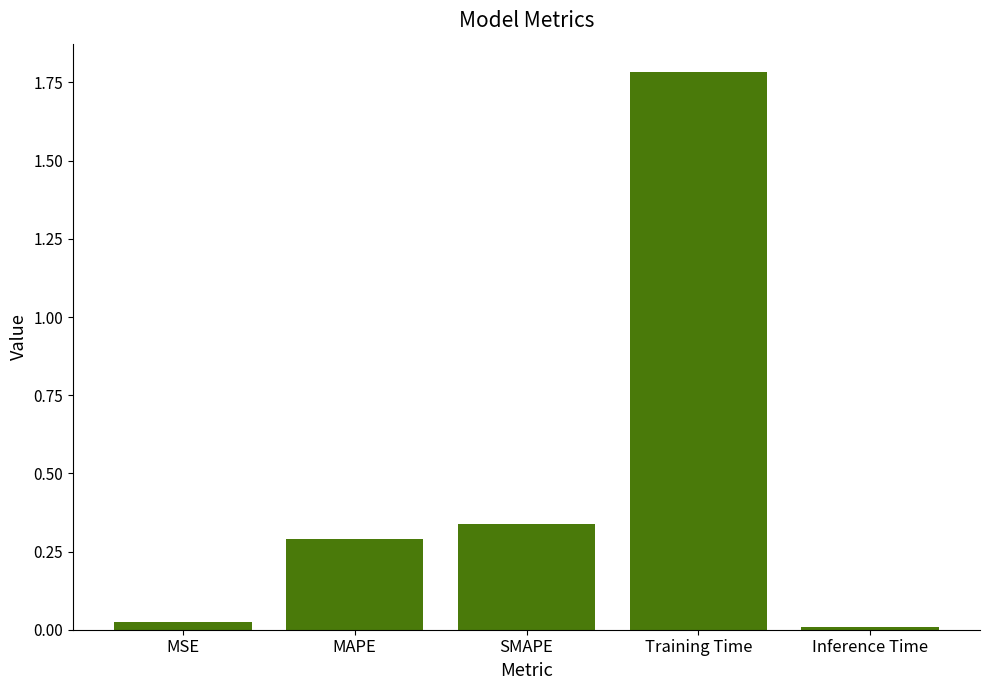

Which has a higher value, SMAPE or Inference Time?

SMAPE